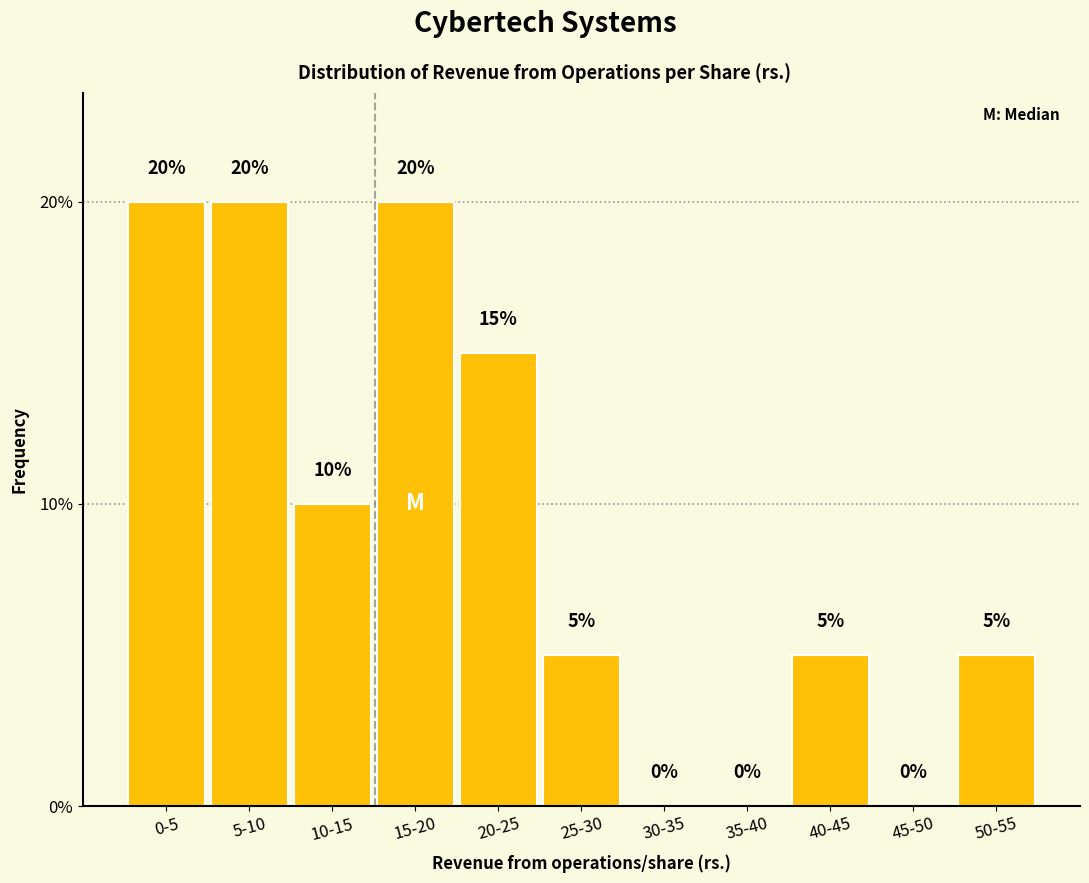

Reading left to right, list all the values displayed in this chart.

0-5=20	5-10=20	10-15=10	15-20=20	20-25=15	25-30=5	30-35=0	35-40=0	40-45=5	45-50=0	50-55=5